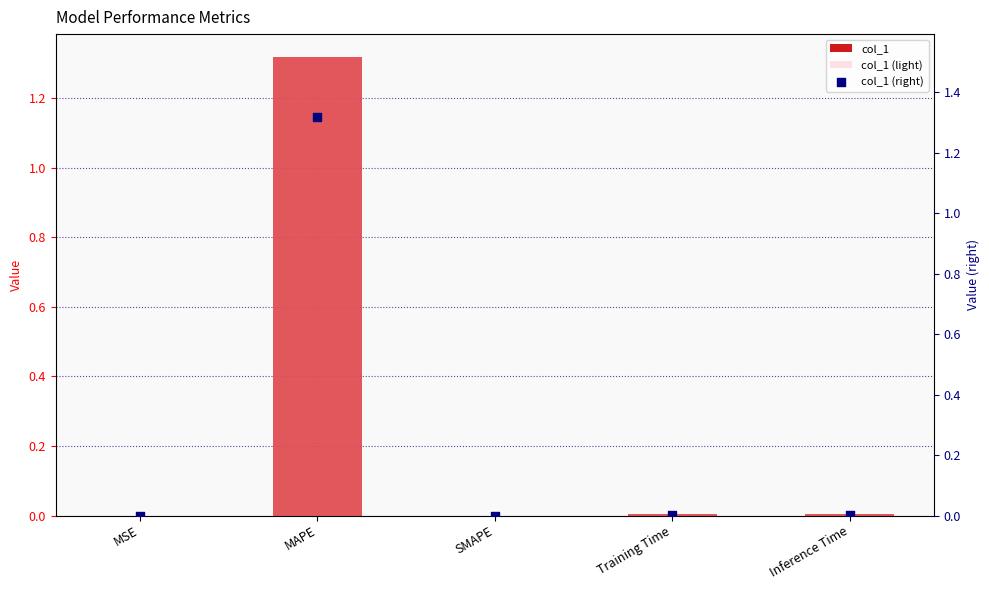

Which series contains the highest Y value?

col_1